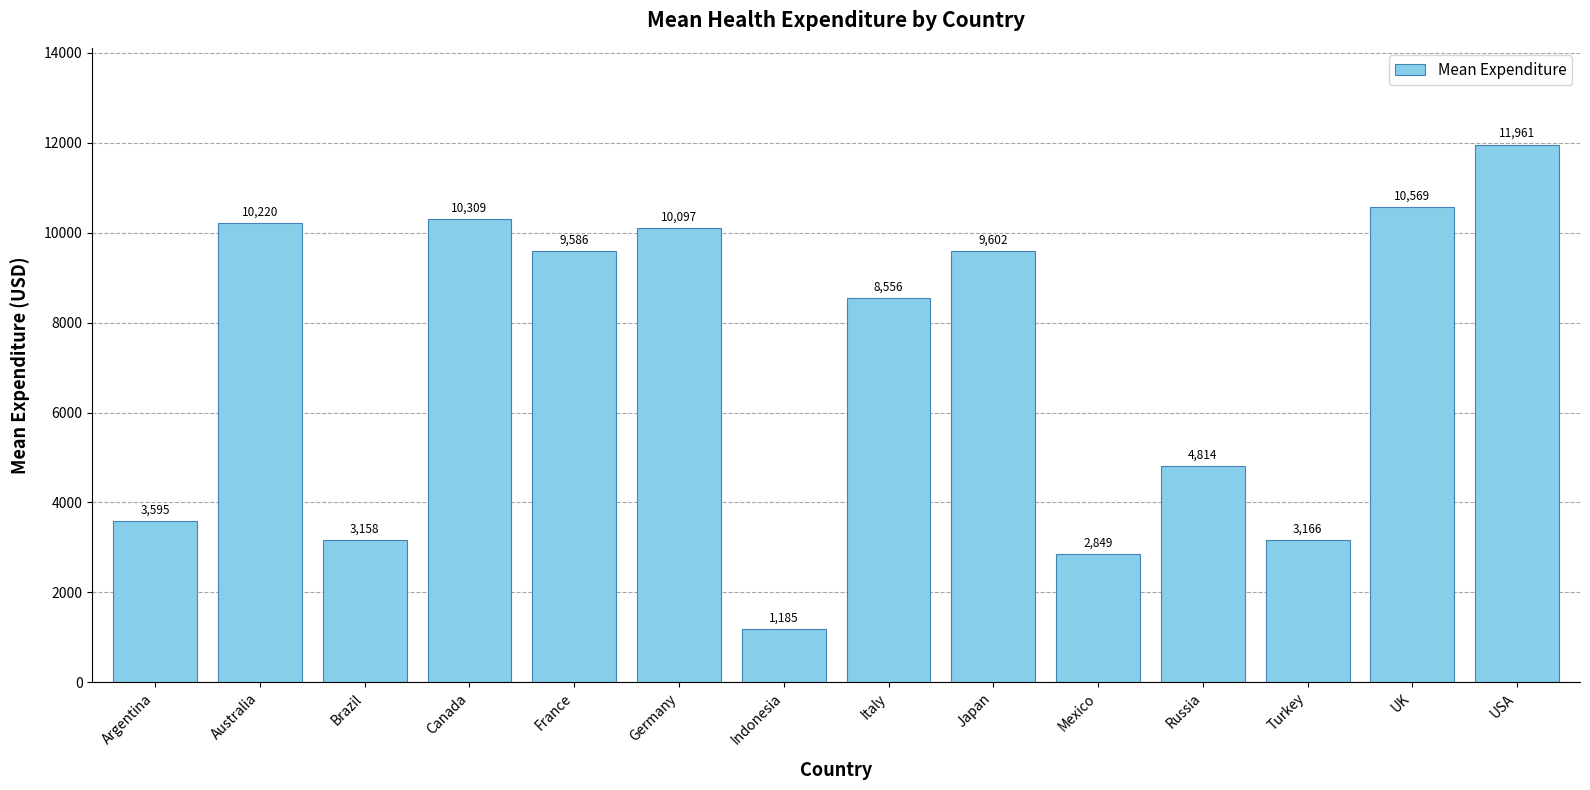

What is the label of the 4th bar from the left?

Canada